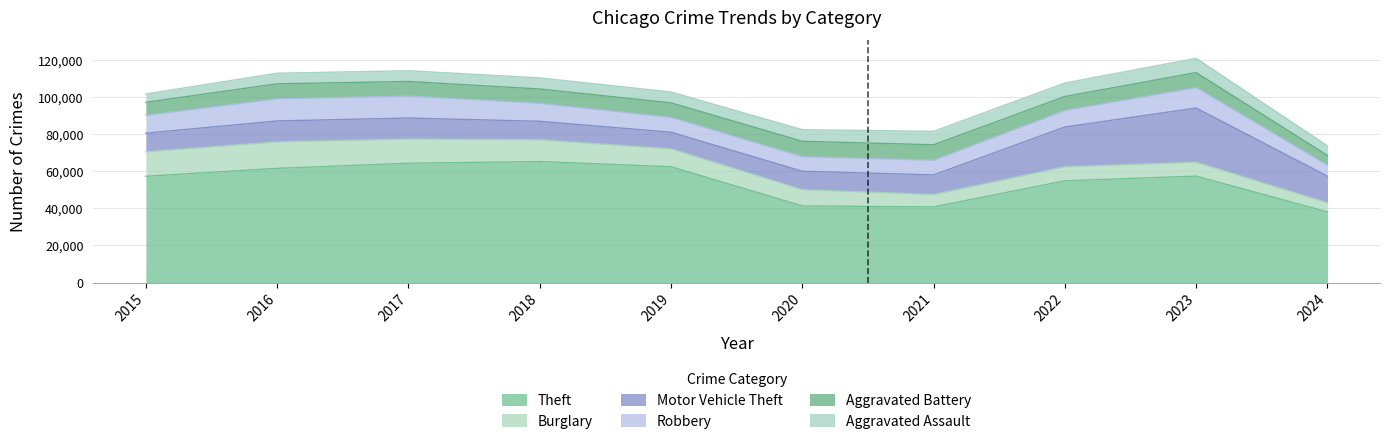

How many intersections are there between Burglary and Robbery?

1